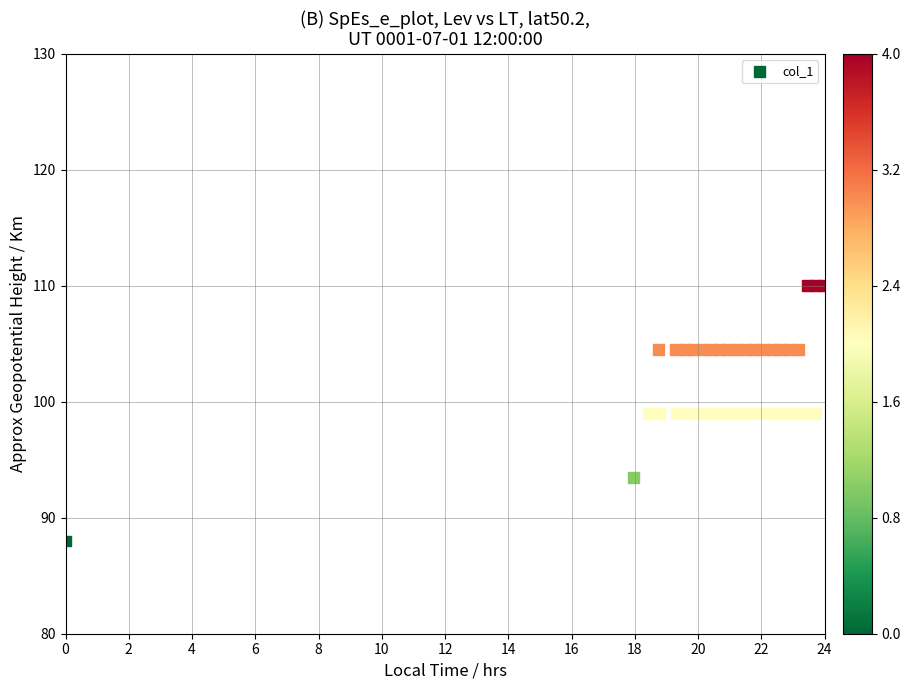

What is the range of Y values (max minus min)?

22.0